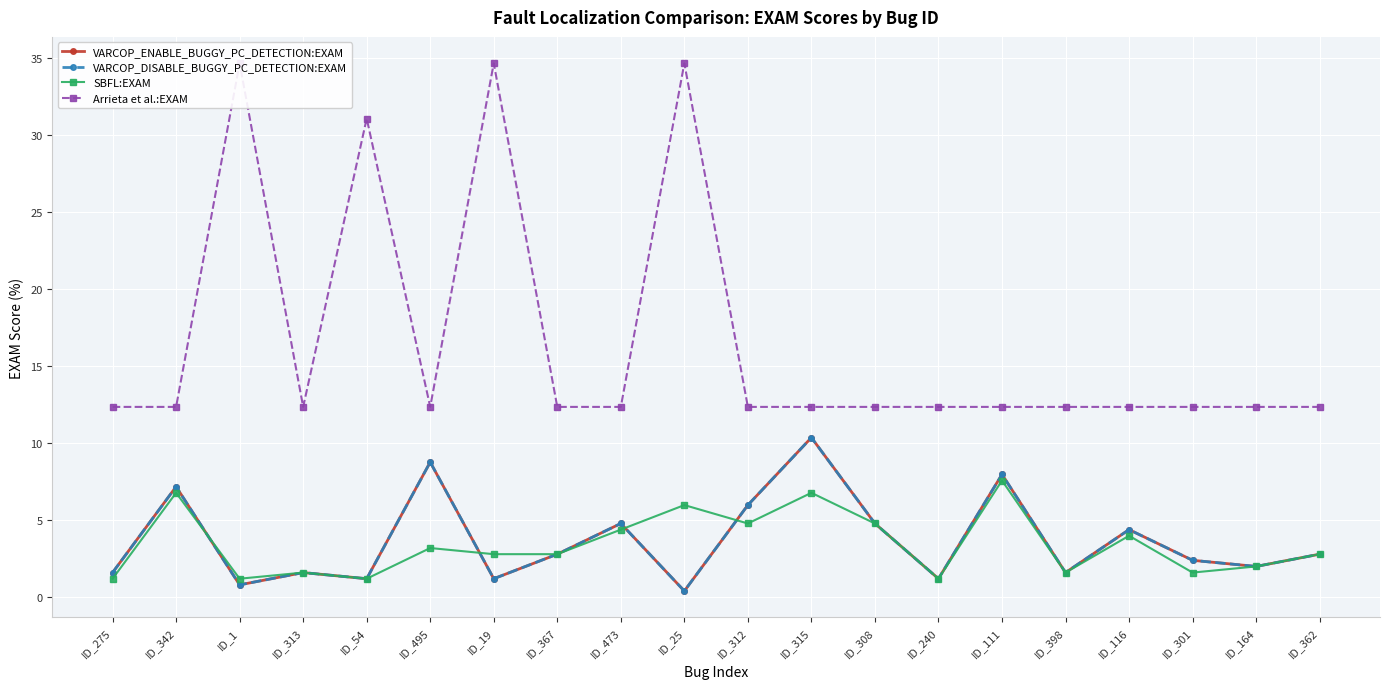

What is the highest value of the VARCOP_ENABLE_BUGGY_PC_DETECTION:EXAM series?

10.4